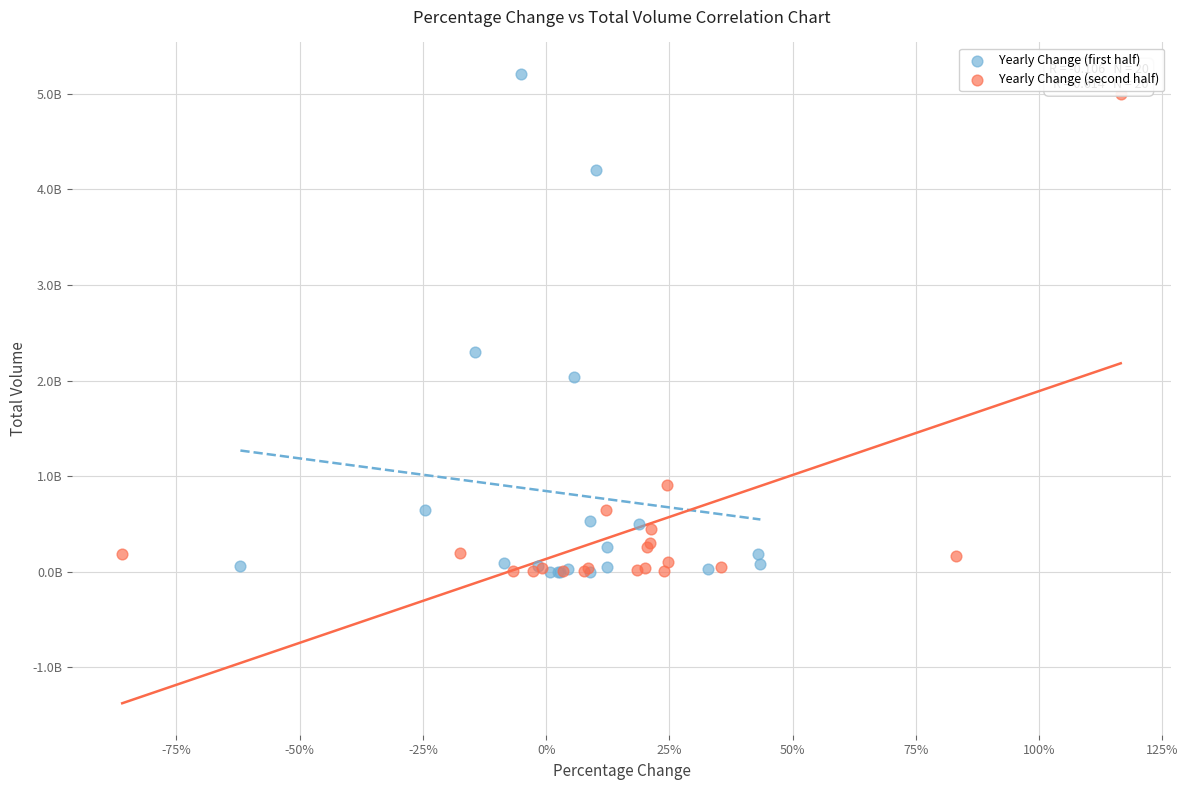

What are all the series names shown in the legend?

Yearly Change (first half), Yearly Change (second half)